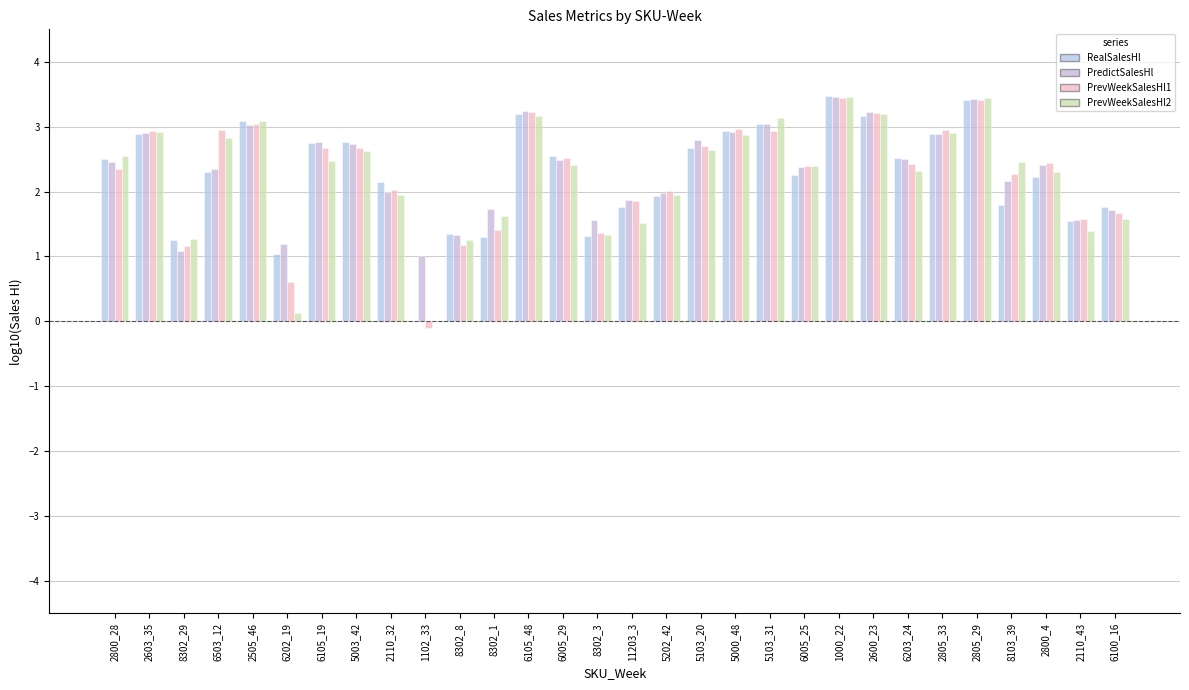

How many positive values does the RealSalesHl series have?

29